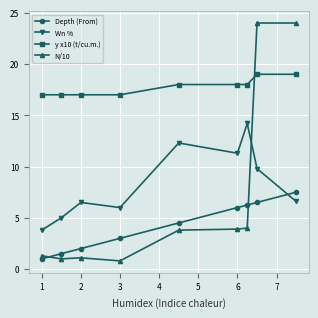

What is the difference between the second highest and minimum values in the N/10 series?

23.2